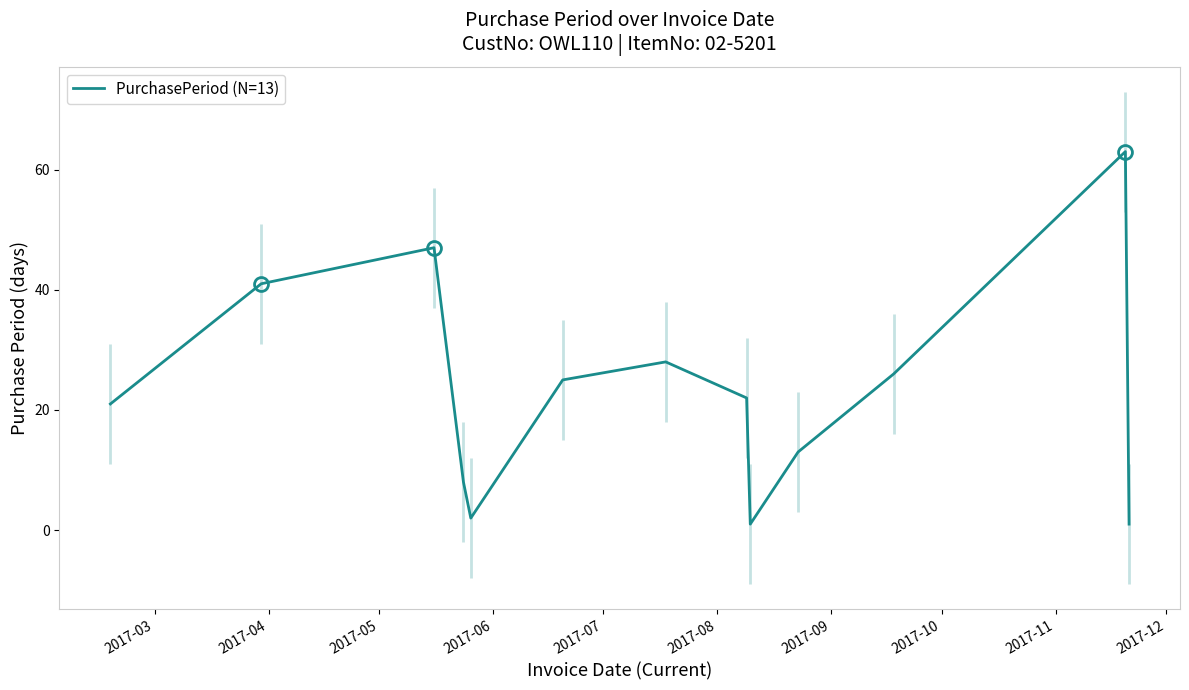

What is the value of the 7th point from the left?

28